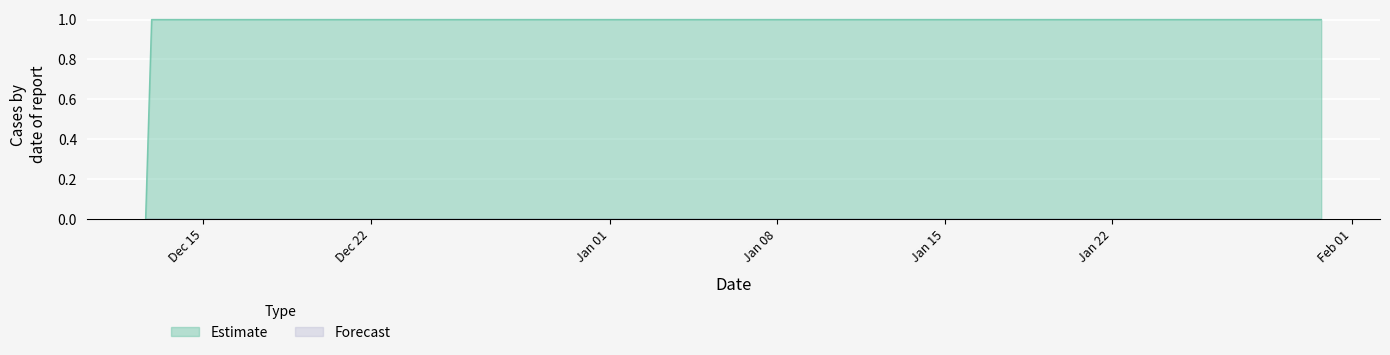

Is it true that the value at 1418393965 is -1?

False